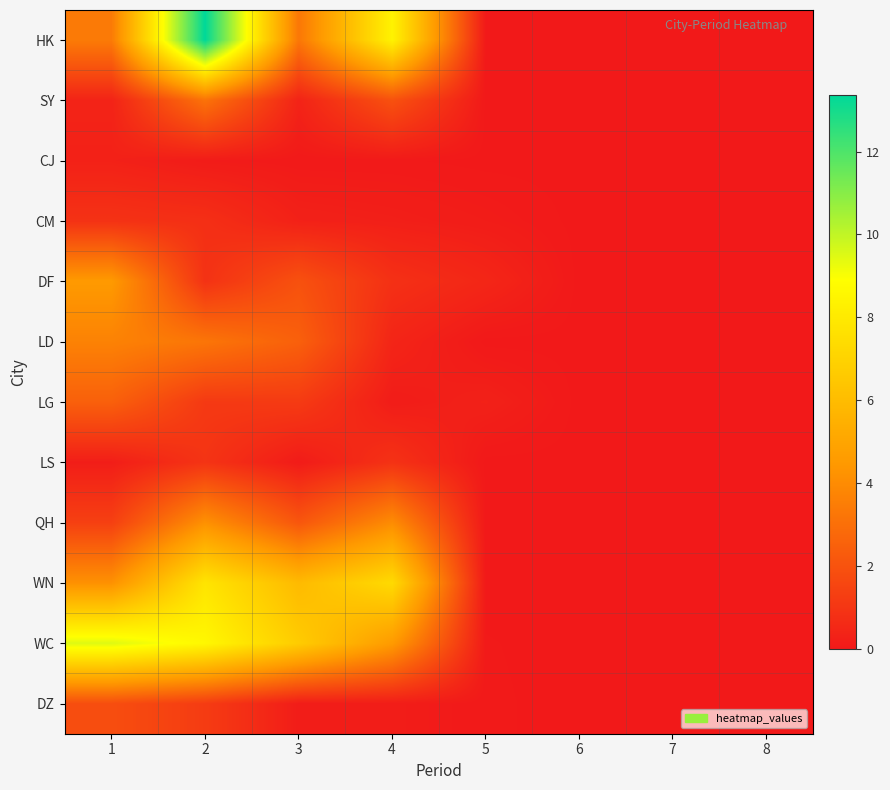

Reading left to right, transcribe all the data shown in this chart.

HK: 1=3.4	2=13.4	3=3.3	4=8.4	5=0.0	6=0.0	7=0.0	8=0.0
SY: 1=0.4	2=3.1	3=0.4	4=2.0	5=0.0	6=0.0	7=0.0	8=0.0
CJ: 1=0.3	2=0.1	3=0.0	4=0.0	5=0.0	6=0.0	7=0.0	8=0.0
CM: 1=0.9	2=0.8	3=0.3	4=0.2	5=0.1	6=0.0	7=0.0	8=0.0
DF: 1=4.5	2=0.9	3=2.0	4=0.8	5=0.5	6=0.0	7=0.0	8=0.0
LD: 1=3.7	2=3.2	3=2.5	4=0.4	5=0.0	6=0.0	7=0.0	8=0.0
LG: 1=2.5	2=1.1	3=1.2	4=0.1	5=0.3	6=0.0	7=0.0	8=0.0
LS: 1=0.2	2=0.9	3=0.1	4=0.9	5=0.0	6=0.0	7=0.0	8=0.0
QH: 1=1.4	2=4.2	3=2.1	4=4.0	5=0.0	6=0.0	7=0.0	8=0.0
WN: 1=4.2	2=7.8	3=5.9	4=7.3	5=0.0	6=0.0	7=0.0	8=0.0
WC: 1=9.5	2=8.6	3=6.7	4=4.5	5=0.0	6=0.0	7=0.0	8=0.0
DZ: 1=1.8	2=1.2	3=0.2	4=0.1	5=0.0	6=0.0	7=0.0	8=0.0